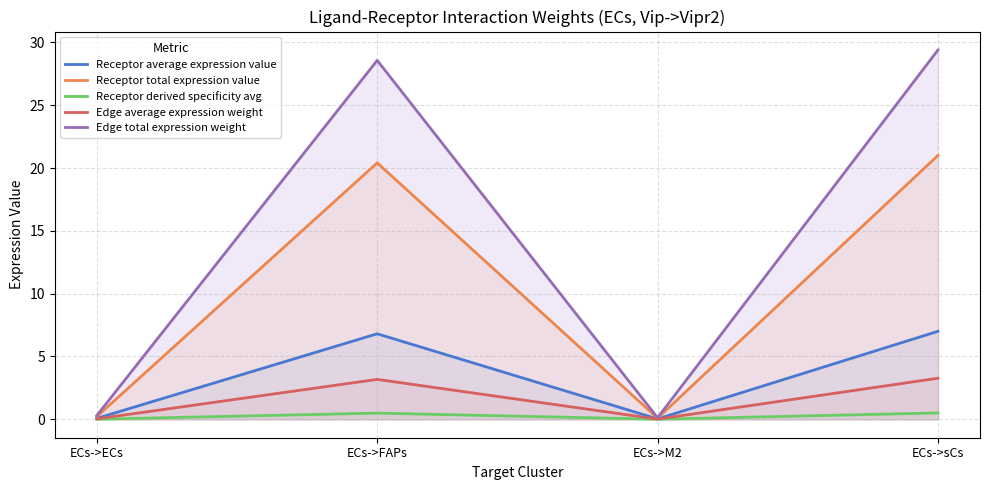

What is the maximum value for Receptor derived specificity avg?

0.5